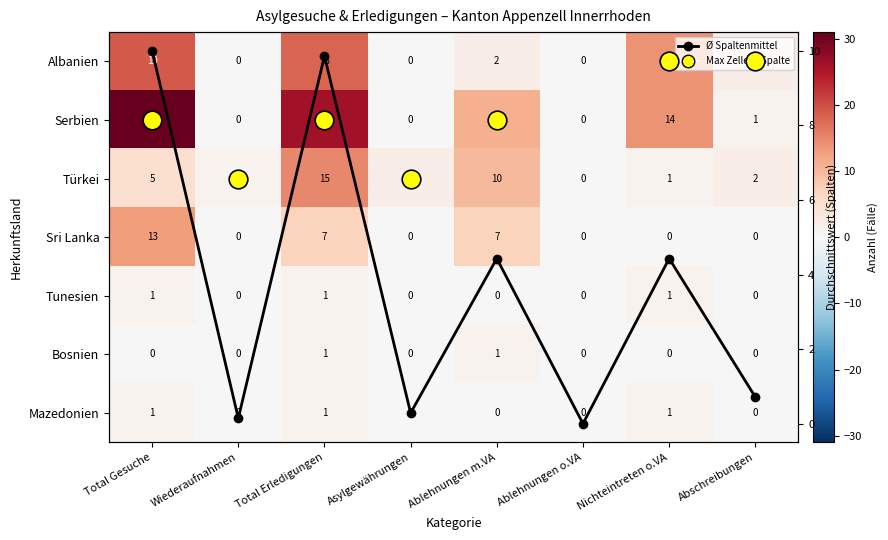

What is the sum of all Serbien values?

83.0